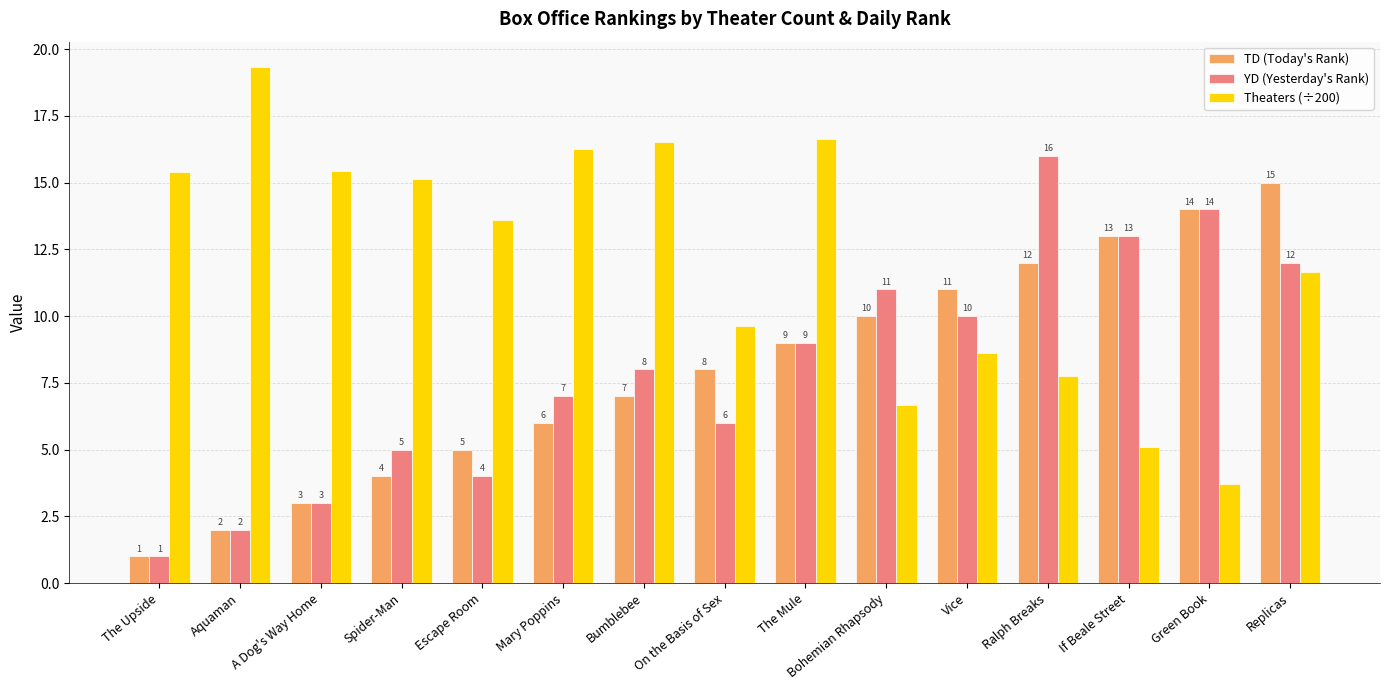

What is the label of the 1st bar from the left?

The Upside